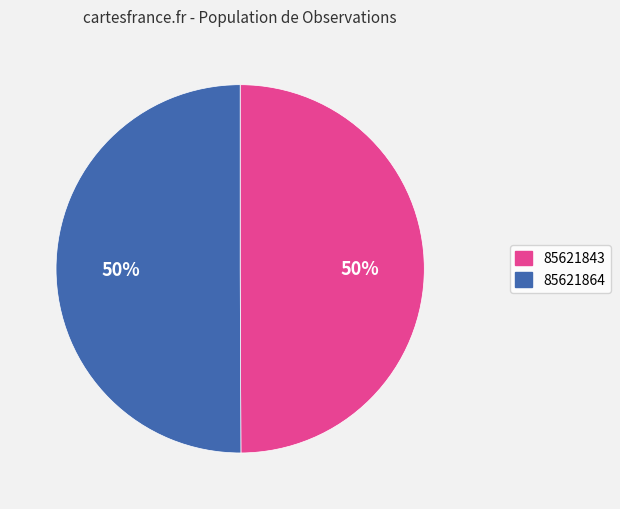

To the nearest percent, what is the average slice percentage?

50%